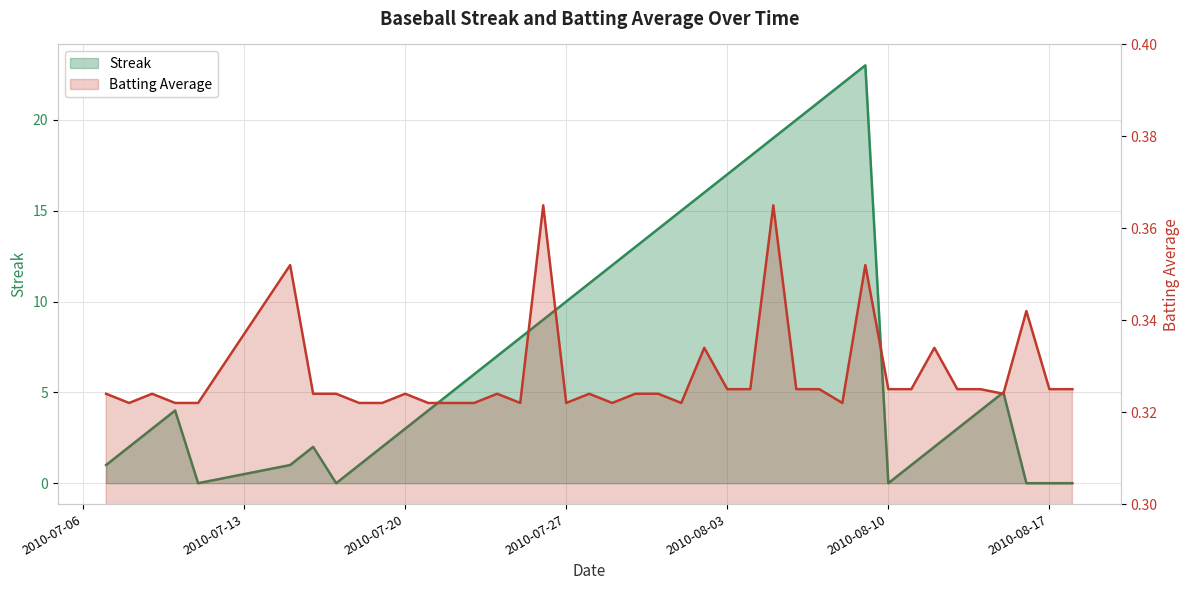

Between which two adjacent categories do Streak and Batting Average1 first intersect?

2010-07-10 and 2010-07-11